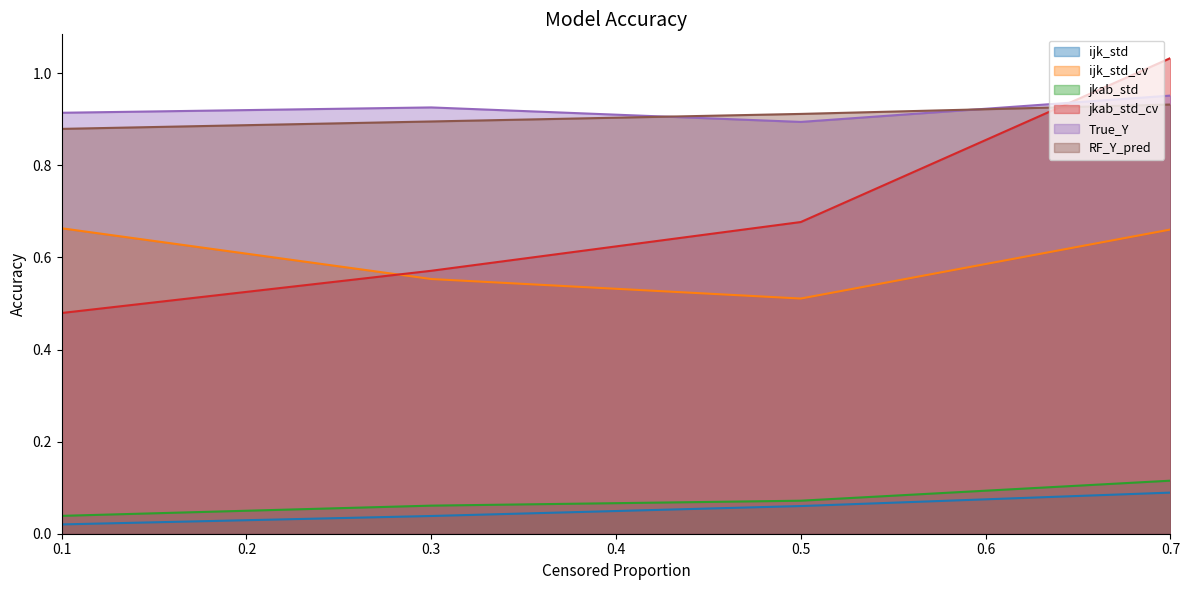

Reading left to right, extract all data points from this chart.

ijk_std: 0.0	0.0	0.1	0.1
ijk_std_cv: 0.7	0.6	0.5	0.7
jkab_std: 0.0	0.1	0.1	0.1
jkab_std_cv: 0.5	0.6	0.7	1.0
True_Y: 0.9	0.9	0.9	1.0
RF_Y_pred: 0.9	0.9	0.9	0.9